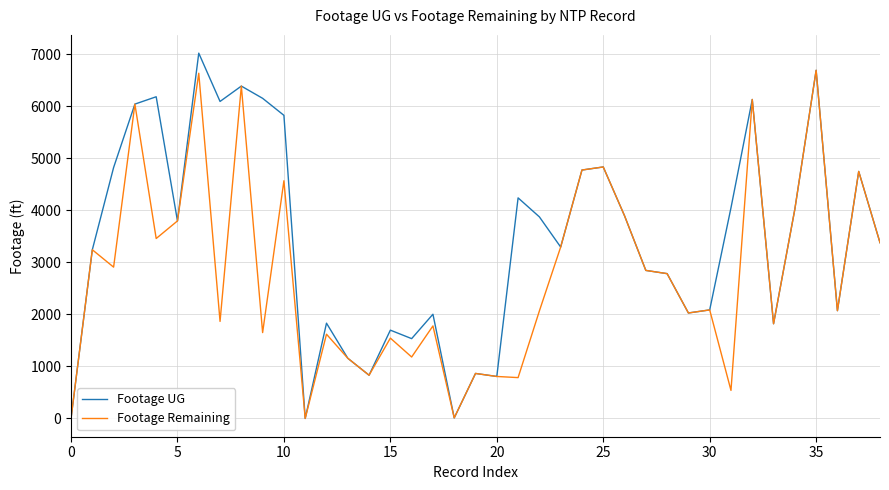

Which series has the largest range (max minus min)?

Footage UG